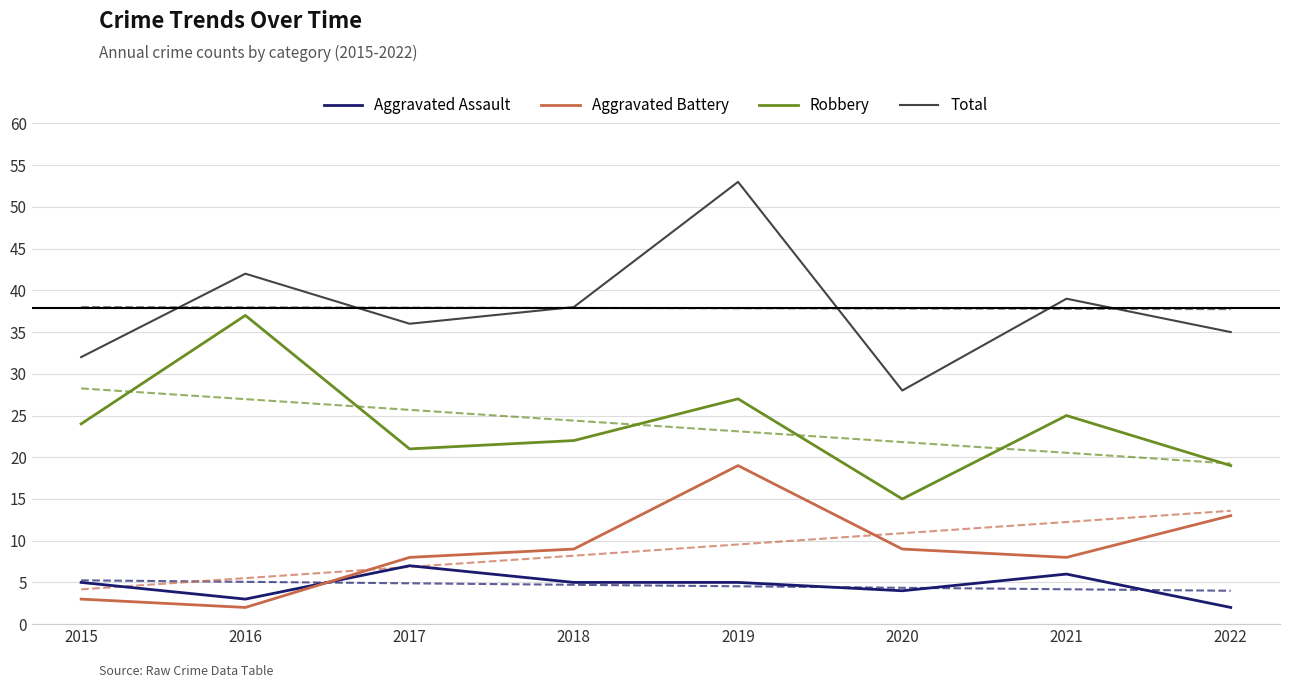

What is the total value across all series at 2016?

84